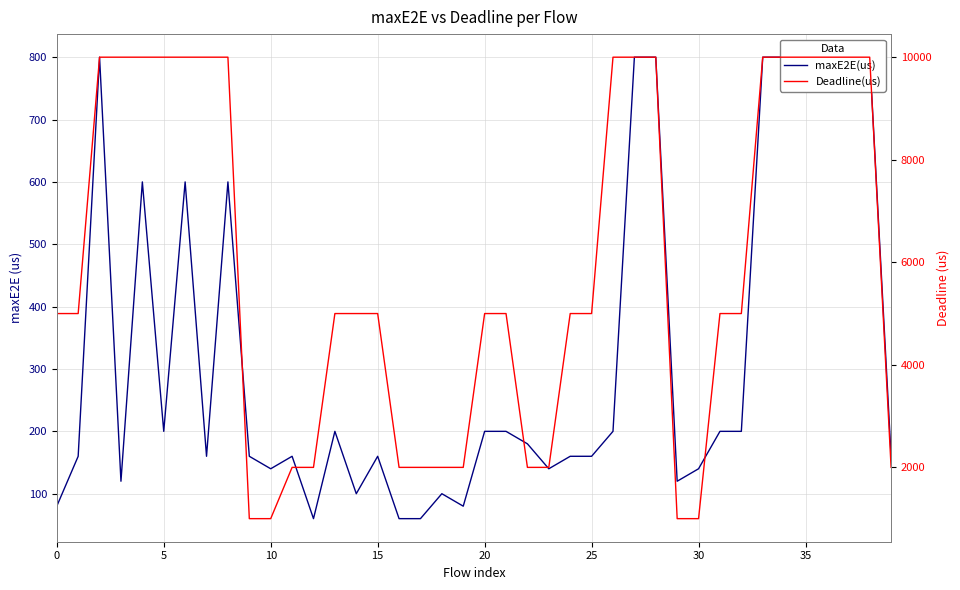

How many interior local peaks does the maxE2E(us) series have?

8